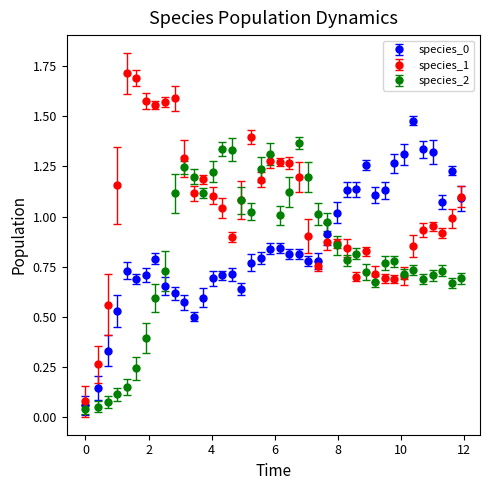

Which series has the widest spread of values?

species_1